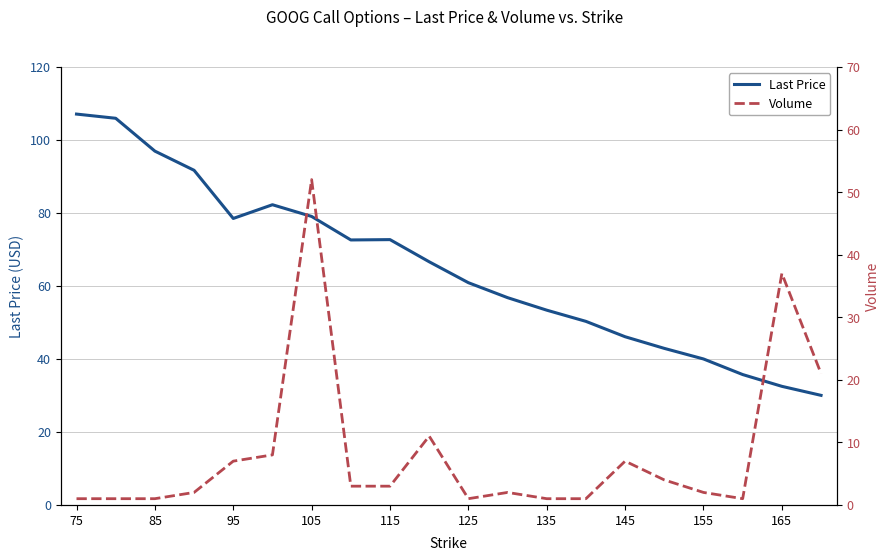

True or false: Last Price has a value of 125.4 at 115.

False